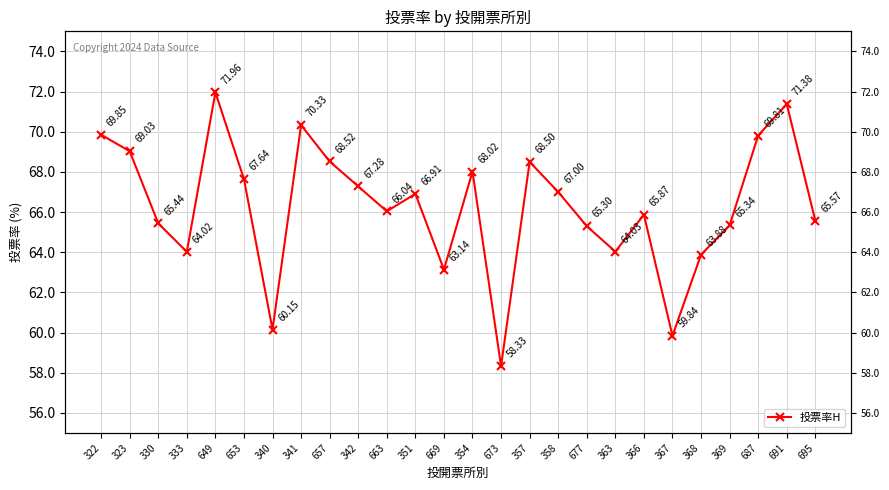

How many data points does each series have?

26